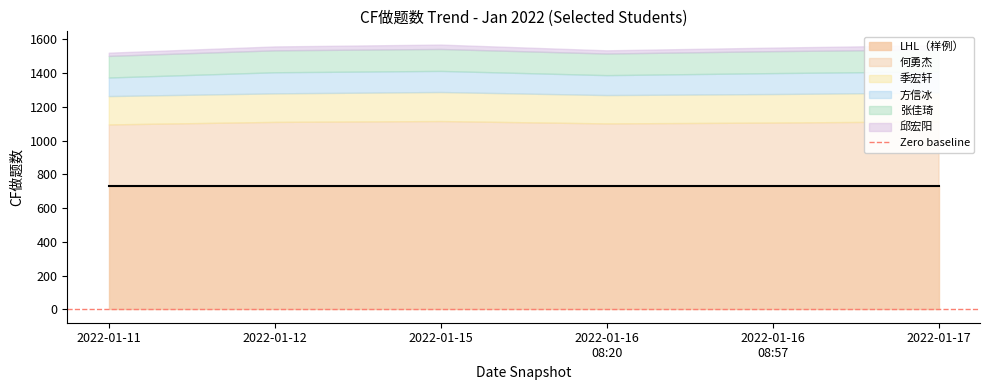

The 方信冰 series shows 125 at 2022-01-16 08:20. True or false?

True